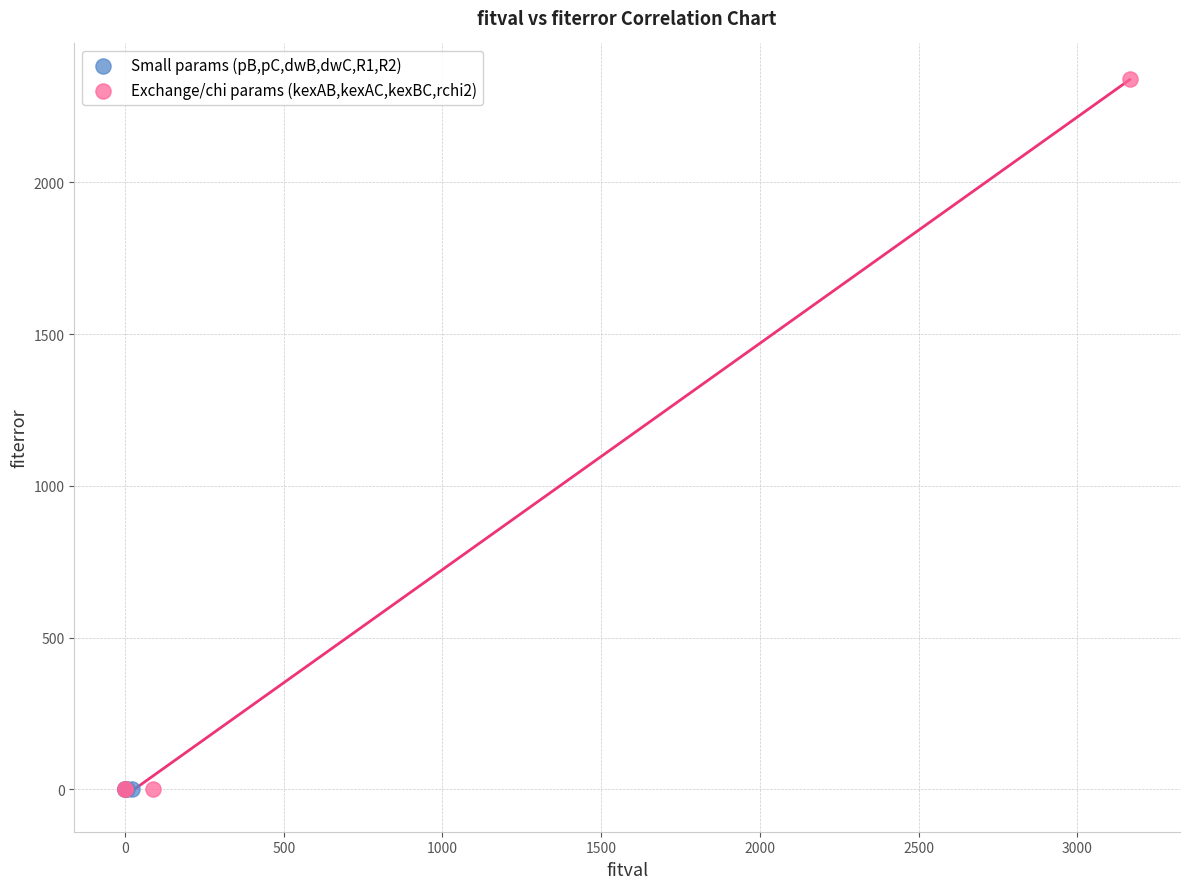

What are all the series names shown in the legend?

Small params (pB,pC,dwB,dwC,R1,R2), Exchange/chi params (kexAB,kexAC,kexBC,rchi2)